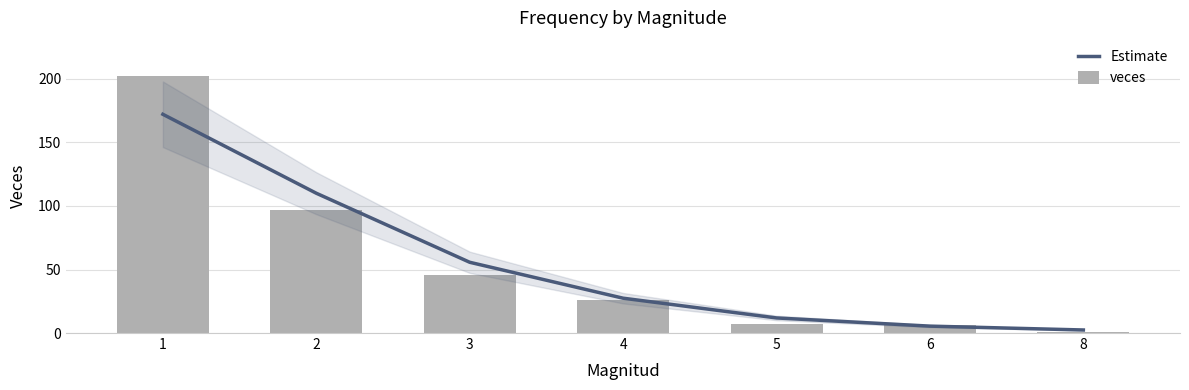

The Estimate series shows 109.8 at 1. True or false?

False